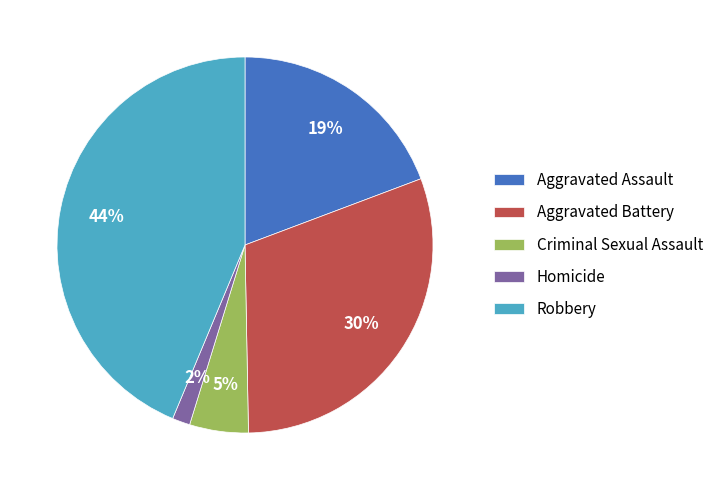

Does any single category account for the majority?

No